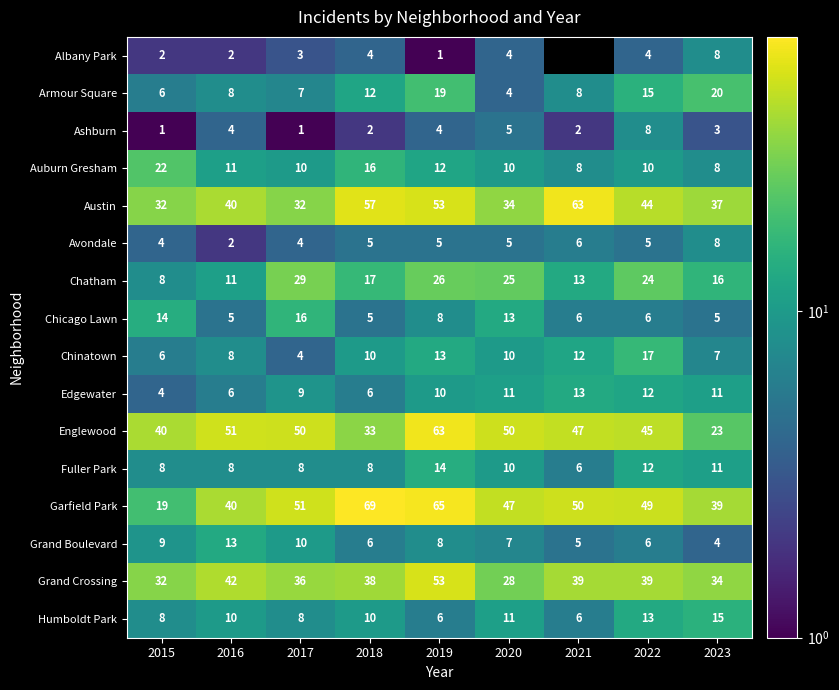

Is it true that Edgewater equals 9 at 2017?

True